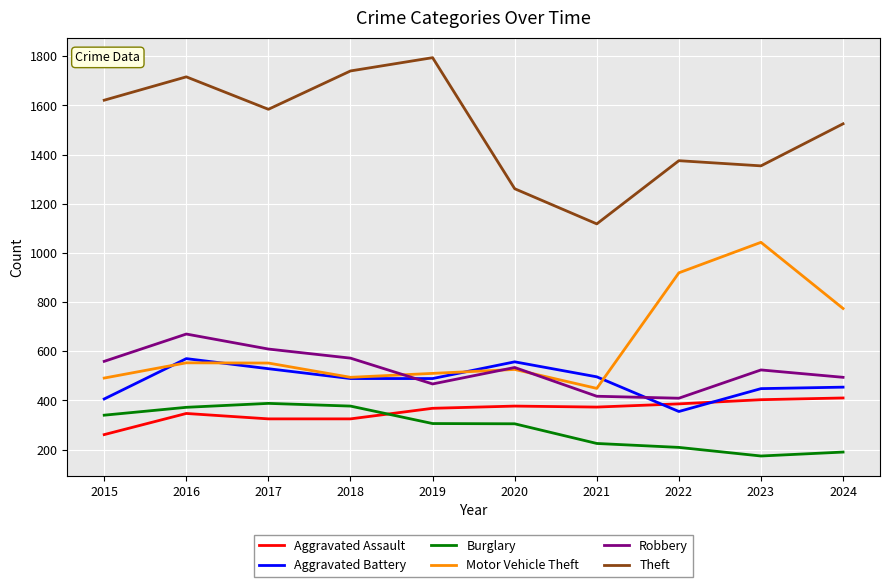

What is the difference between the Theft values at 2017 and 2023?

230